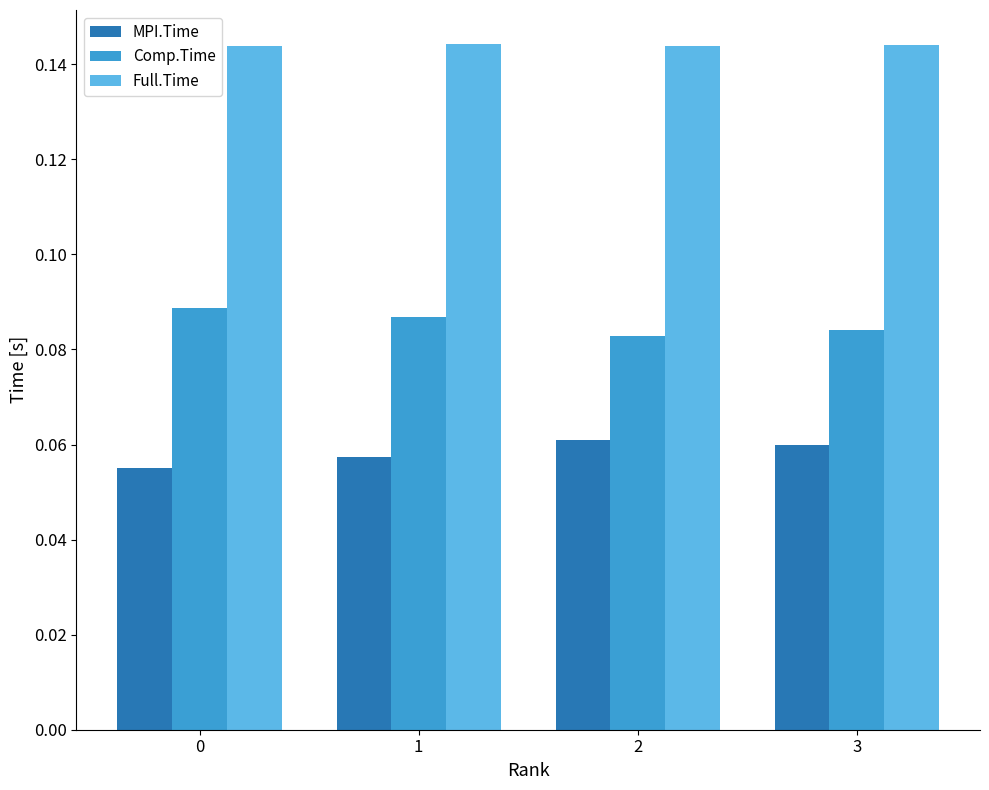

What are all the series names shown in the legend?

MPI.Time, Comp.Time, Full.Time